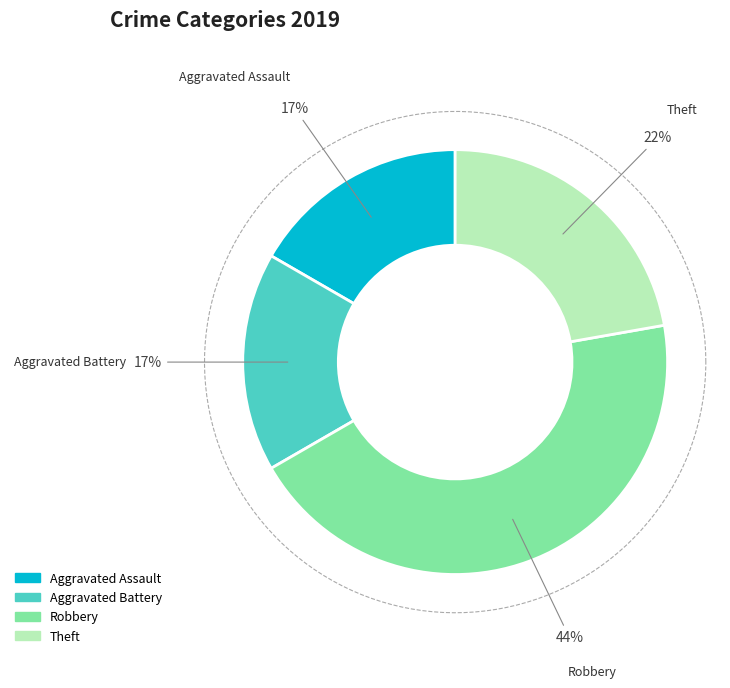

What percentage is the Robbery slice, to the nearest percent?

44%